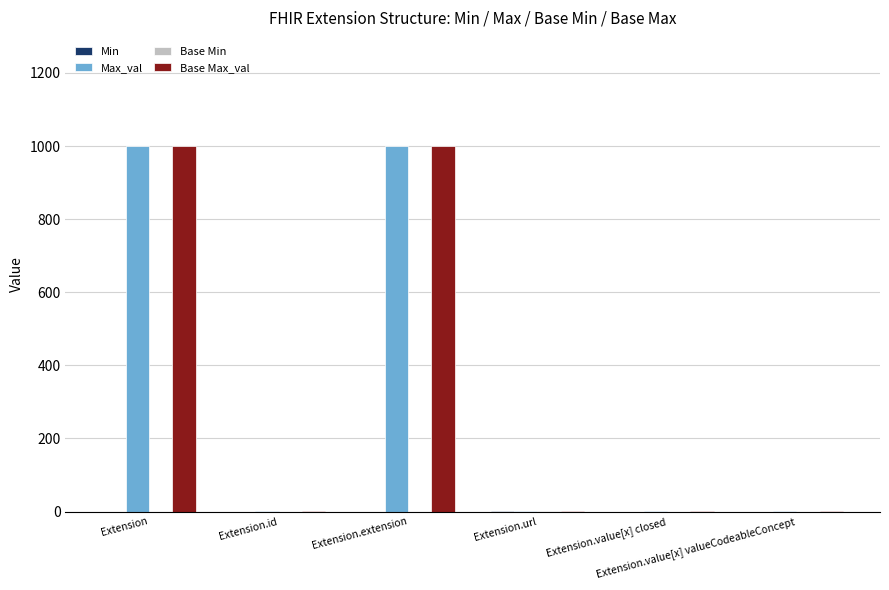

What is the sum of all Base Max_val values?

2002